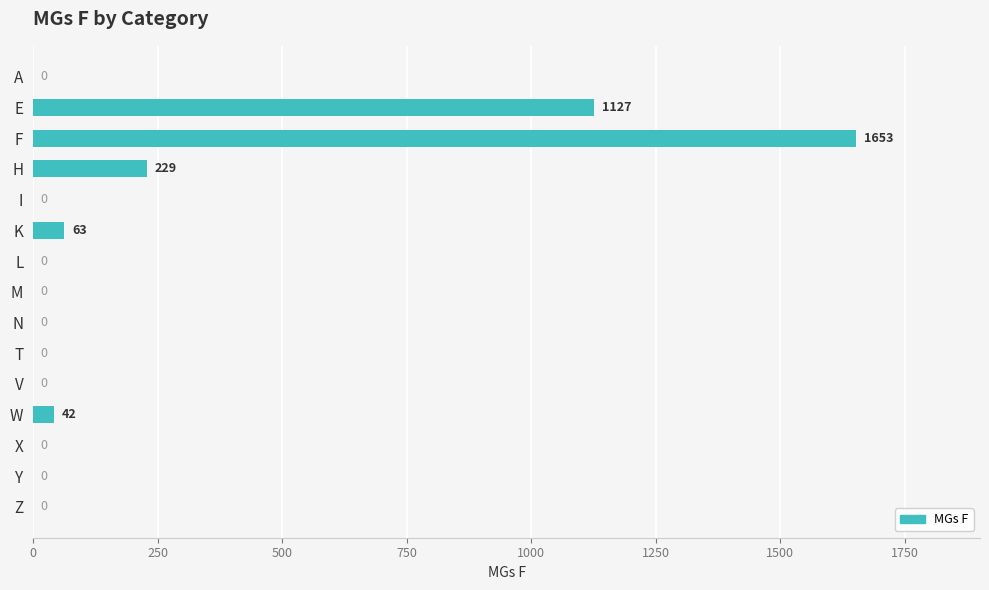

At which label is the value closest to 826?

E